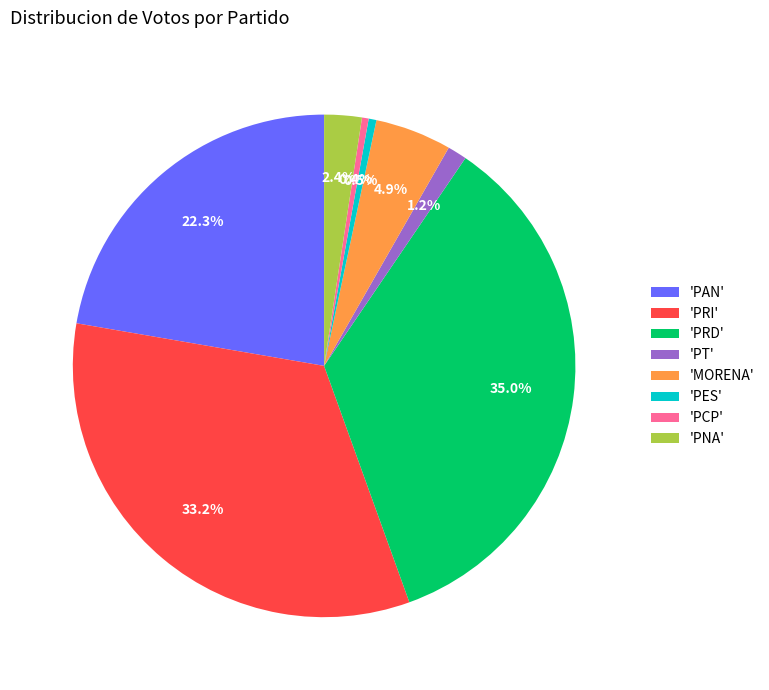

What percentage do 'PCP' and 'PNA' together represent?

2.8%